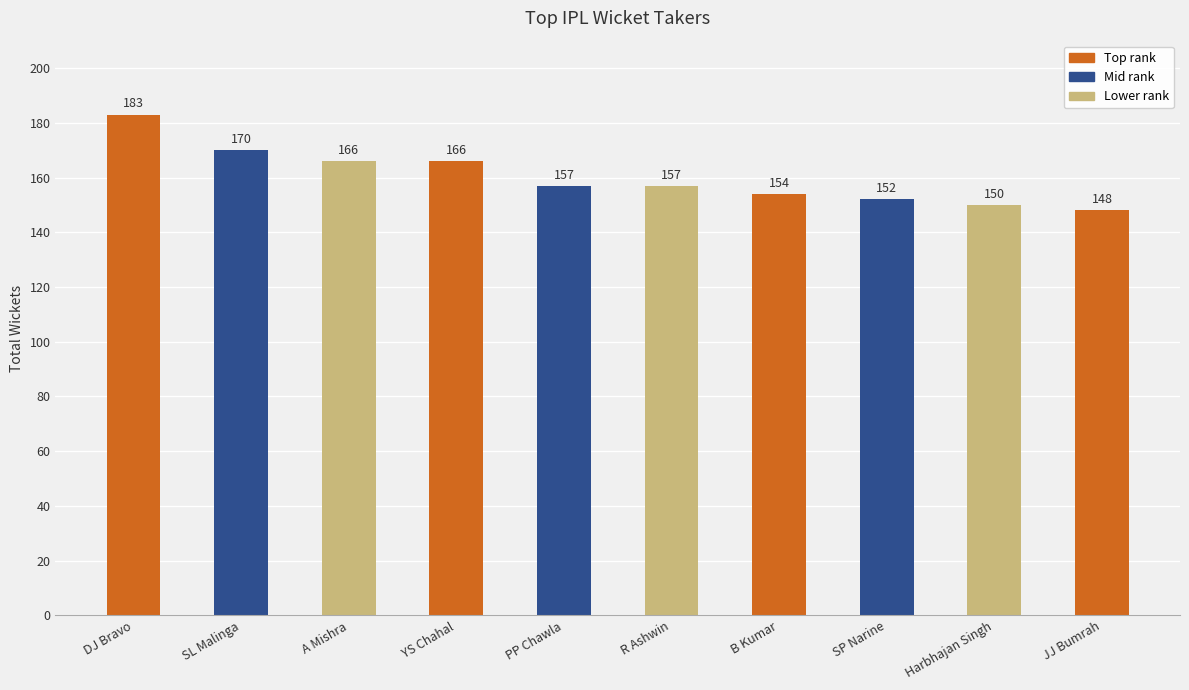

Are the bars grouped side by side (vs. stacked)?

No